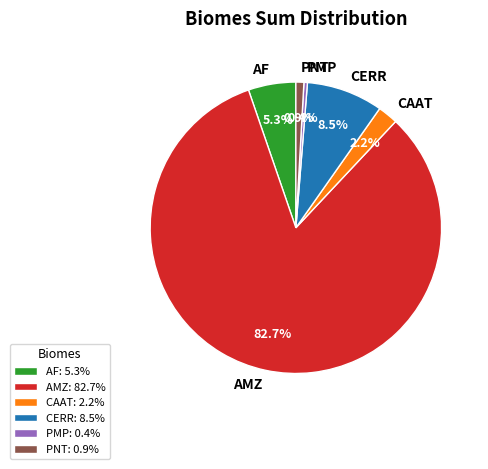

What percentage is NOT represented by AMZ?

17.3%